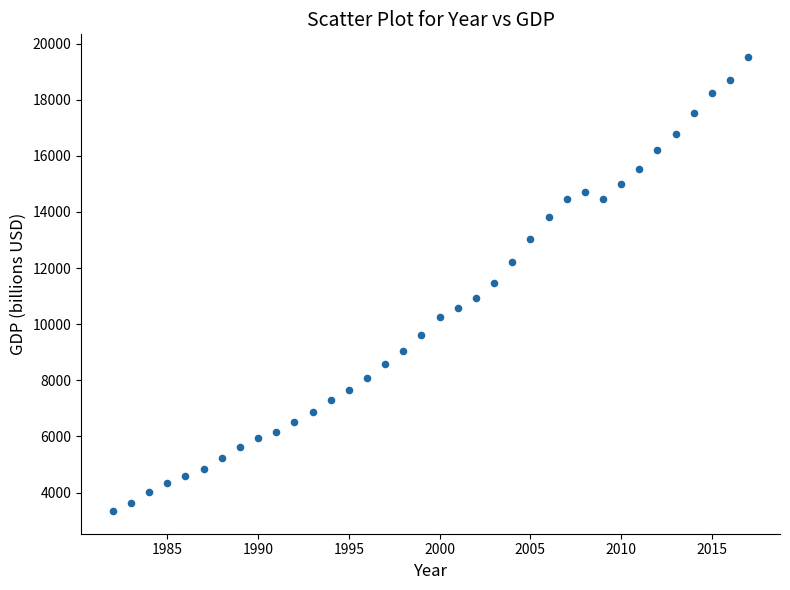

What is the range of X values (max minus min)?

35.0